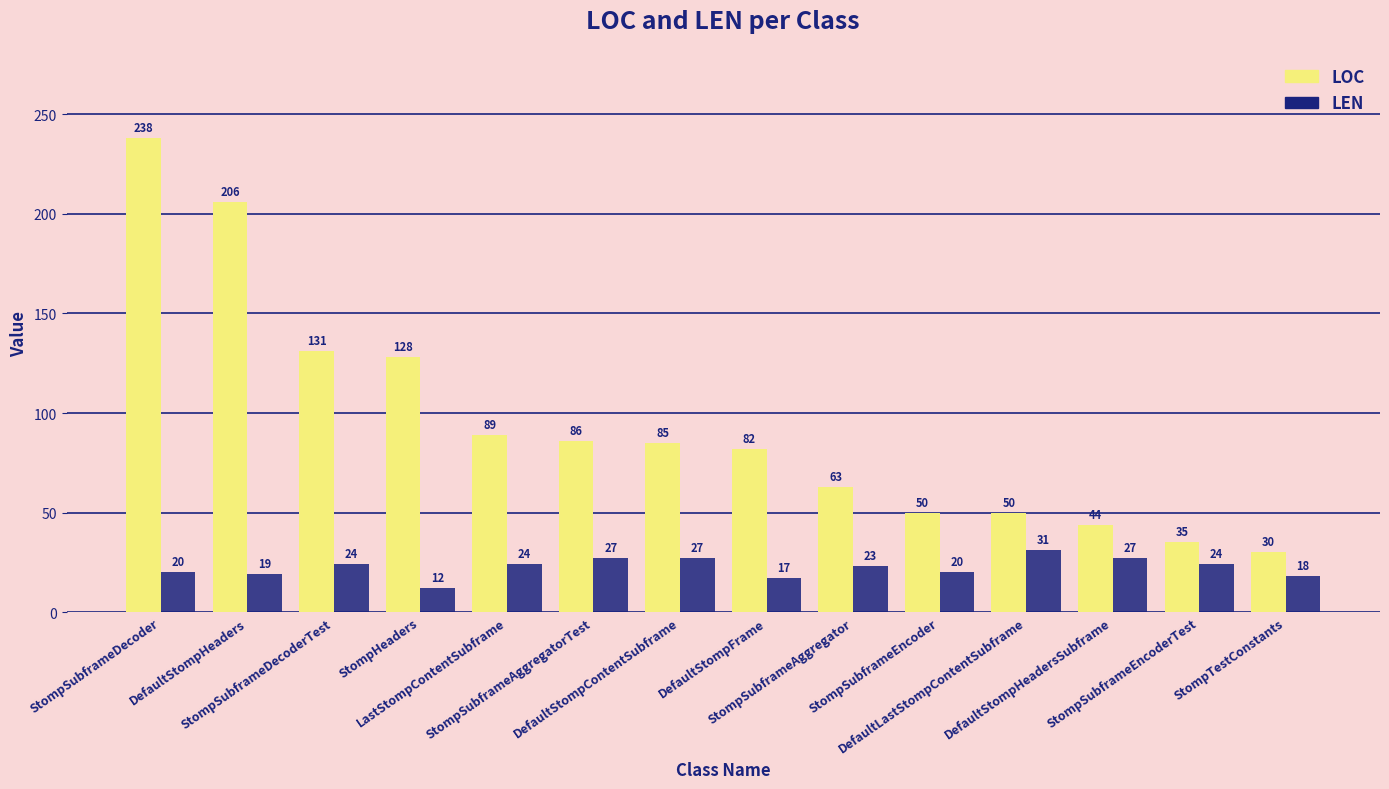

What position from the right is StompSubframeDecoderTest?

12